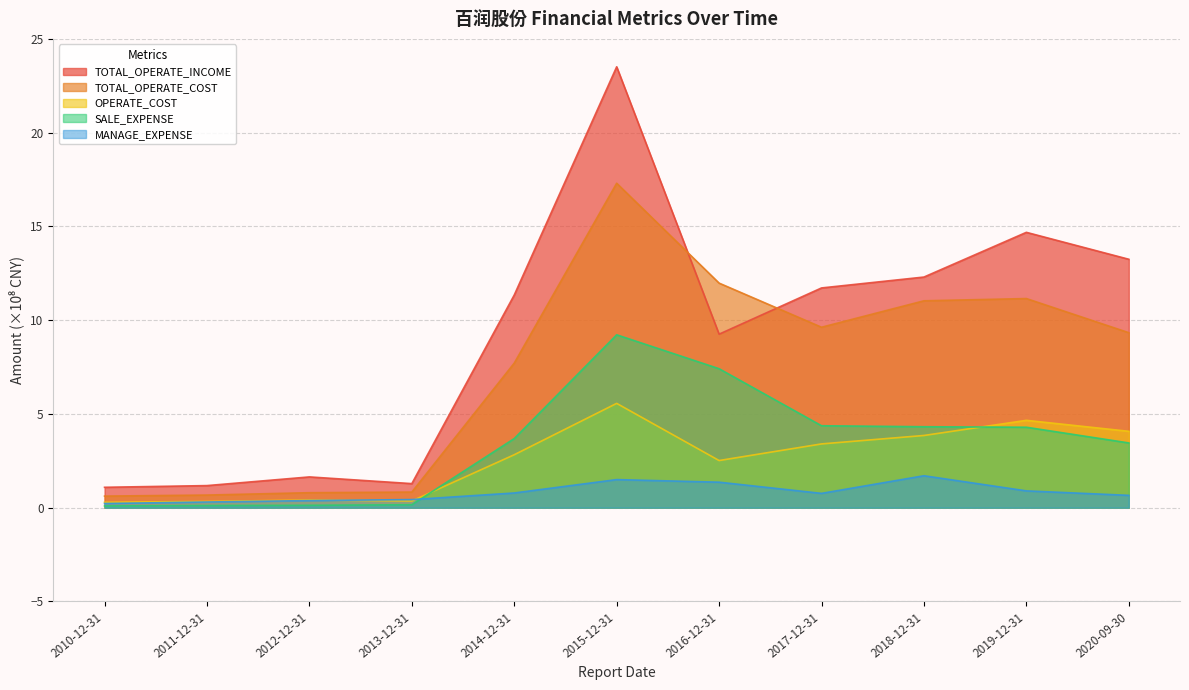

Where is the first local minimum for OPERATE_COST?

2013-12-31